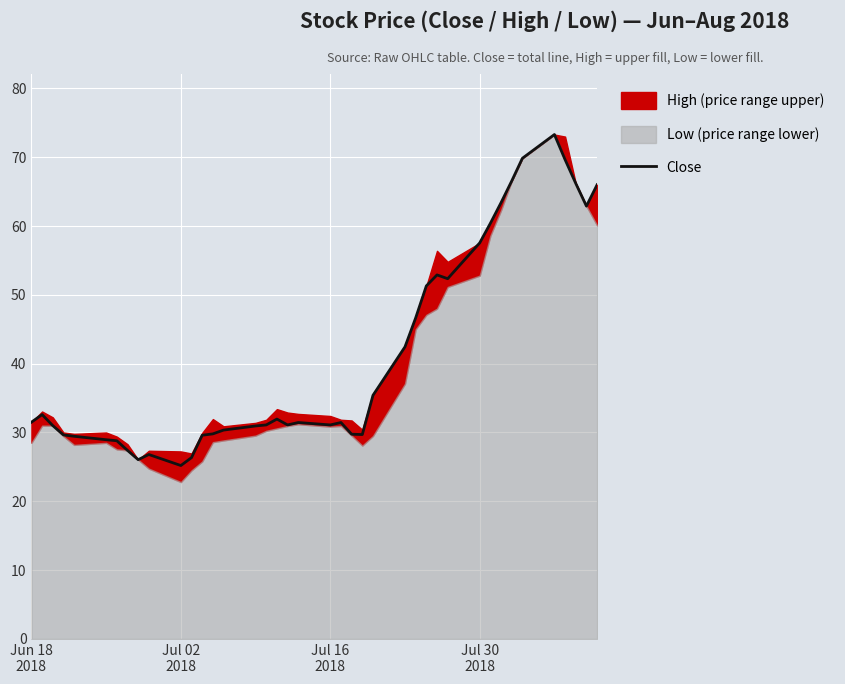

What is the highest value of the Close series?

73.3